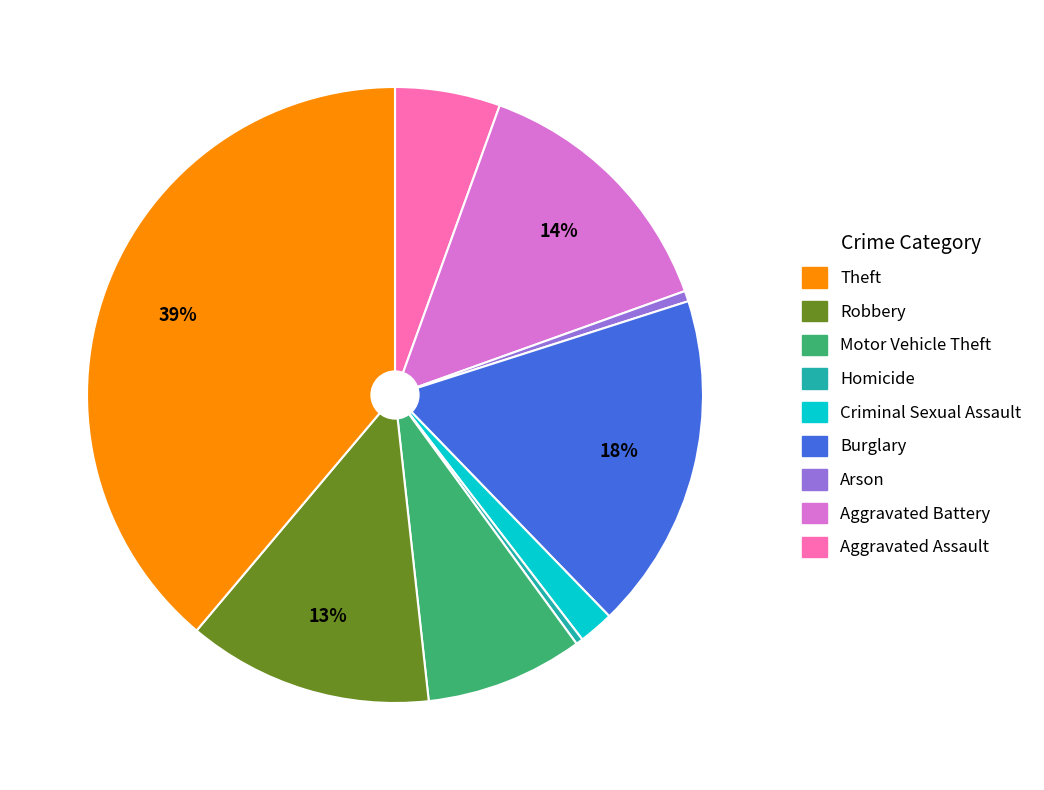

Is there any slice that represents more than half of the pie?

No